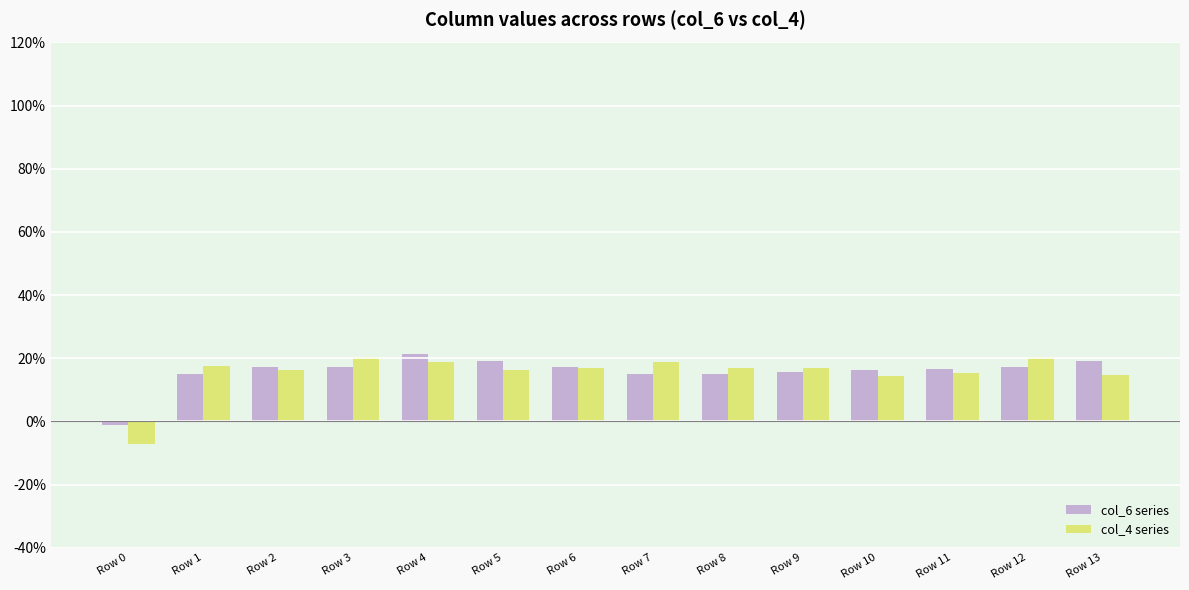

What are all the series names shown in the legend?

col_6 series, col_4 series